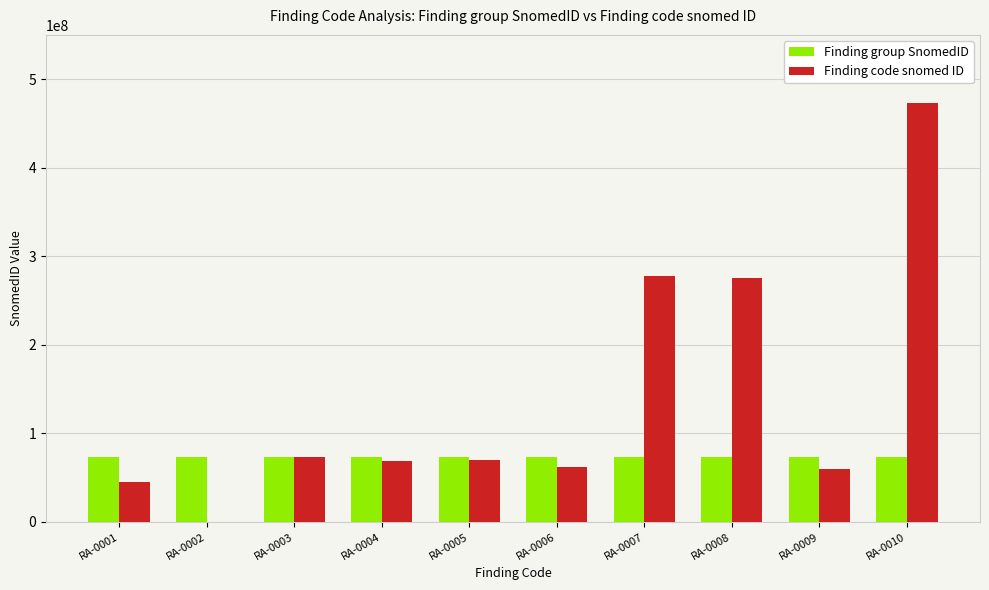

Which series has the largest total across all categories?

Finding code snomed ID